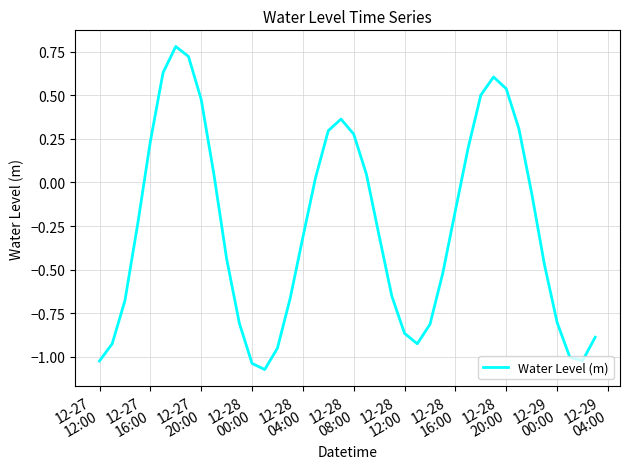

What is the difference between the maximum and minimum values?

1.9